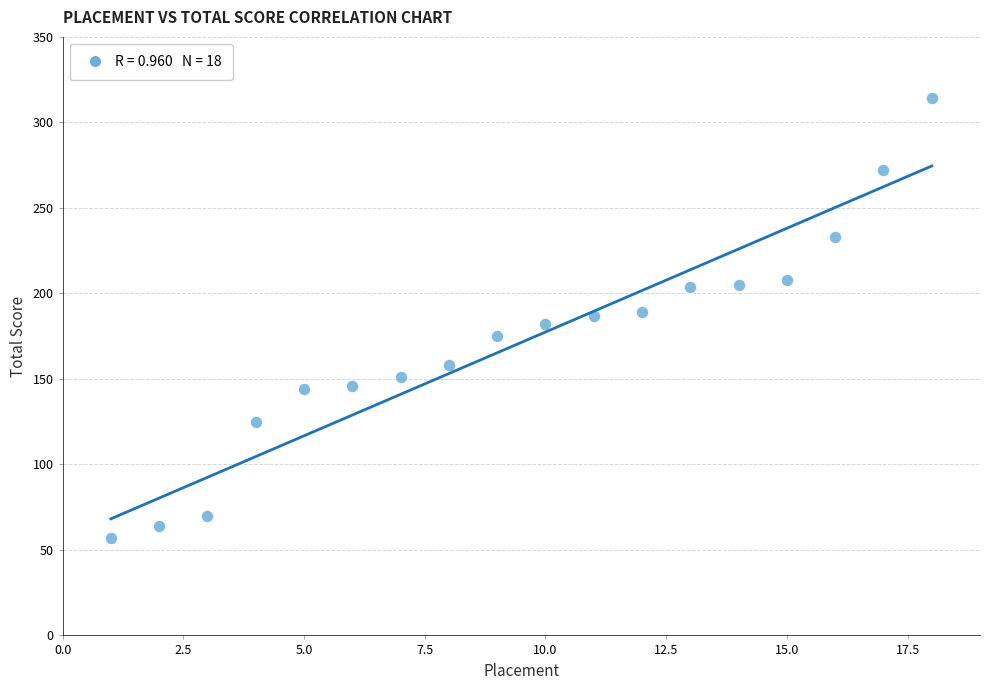

Count the number of points in this scatter plot.

18